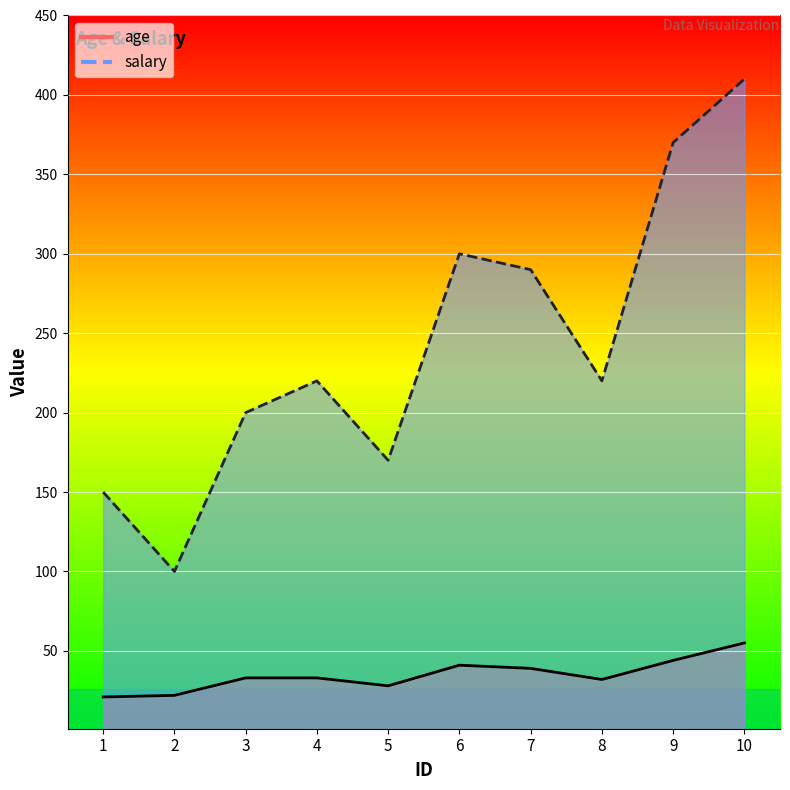

Reading left to right, list all the values displayed in this chart.

age: 21	22	33	33	28	41	39	32	44	55
salary: 150	100	200	220	170	300	290	220	370	410